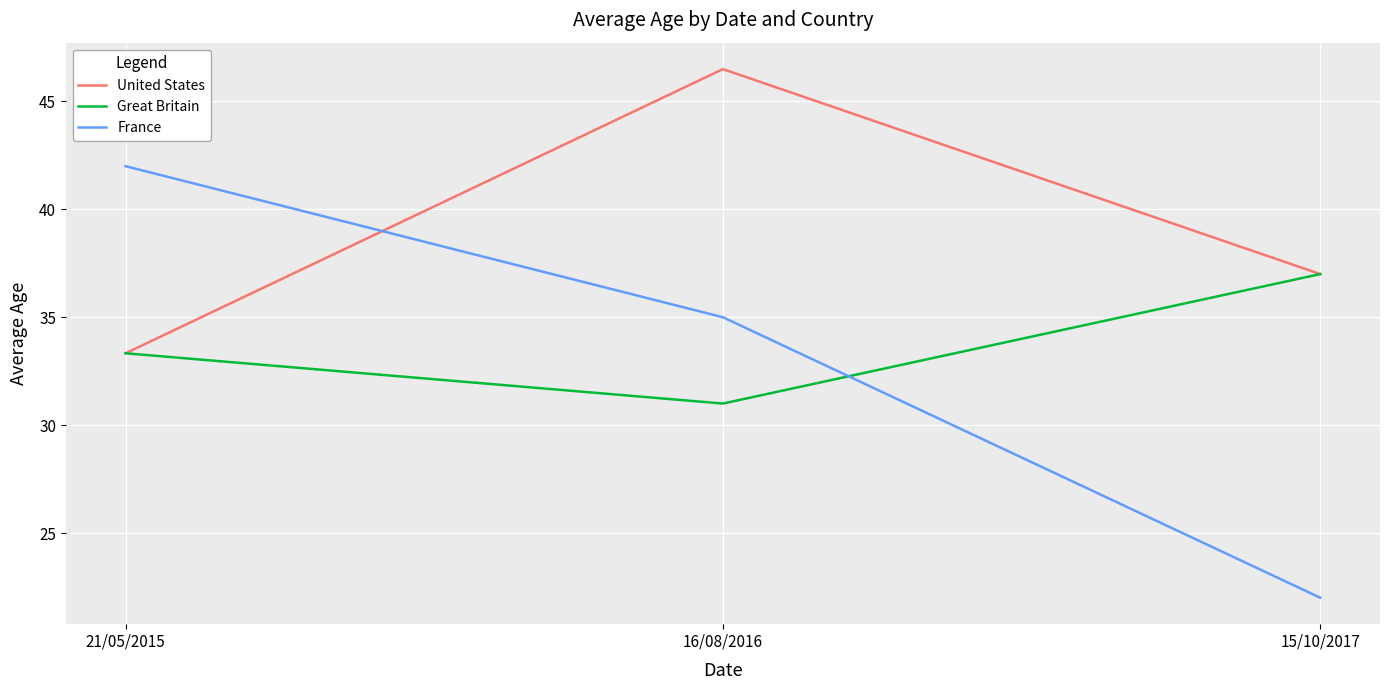

Reading right to left, extract all data points from this chart.

United States: 15/10/2017=37.0	16/08/2016=46.5	21/05/2015=33.3
Great Britain: 15/10/2017=37.0	16/08/2016=31.0	21/05/2015=33.3
France: 15/10/2017=22.0	16/08/2016=35.0	21/05/2015=42.0